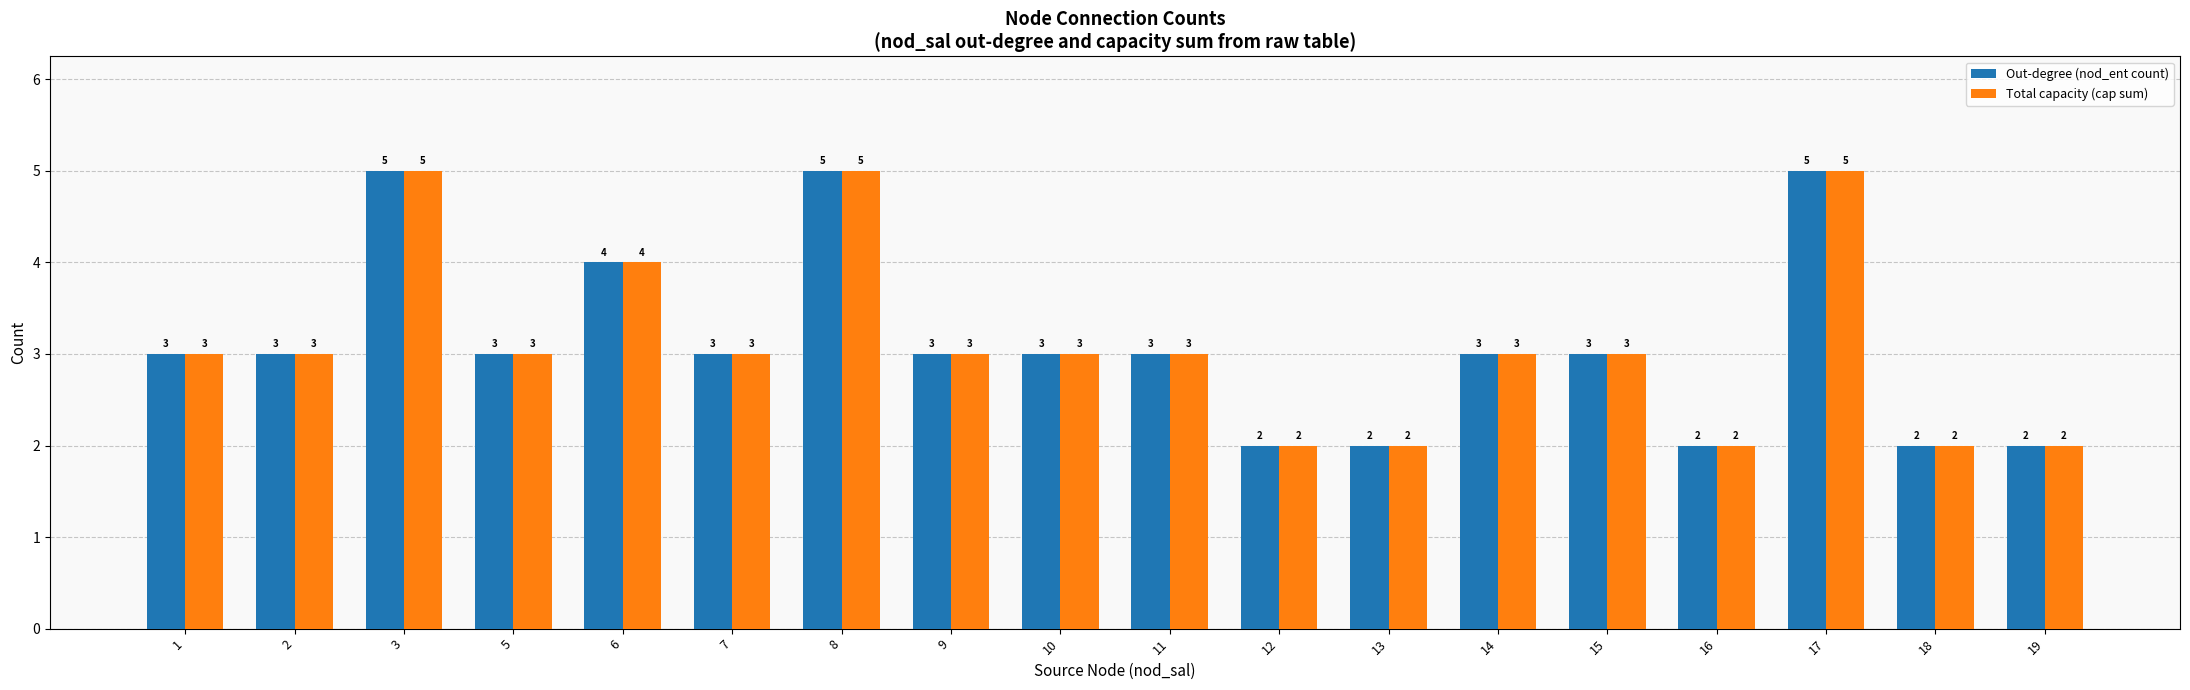

What is the average value of the Total capacity (cap sum) series?

3